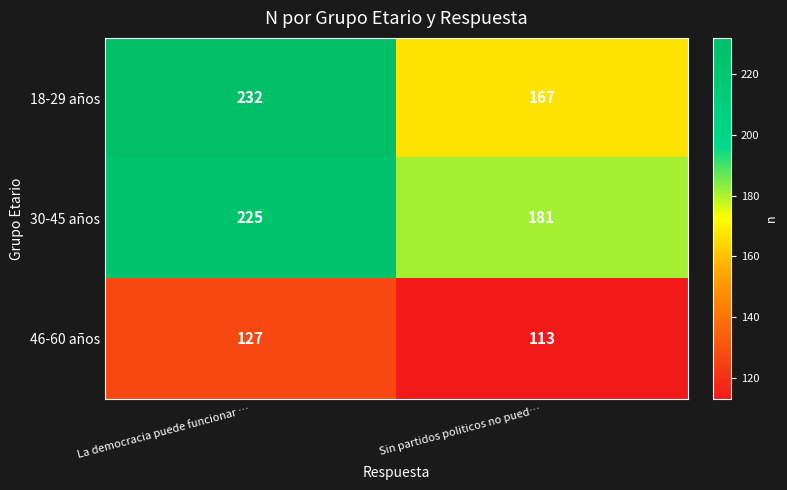

At Sin partidos politicos no pued…, list the series in order from largest to smallest.

30-45 años, 18-29 años, 46-60 años